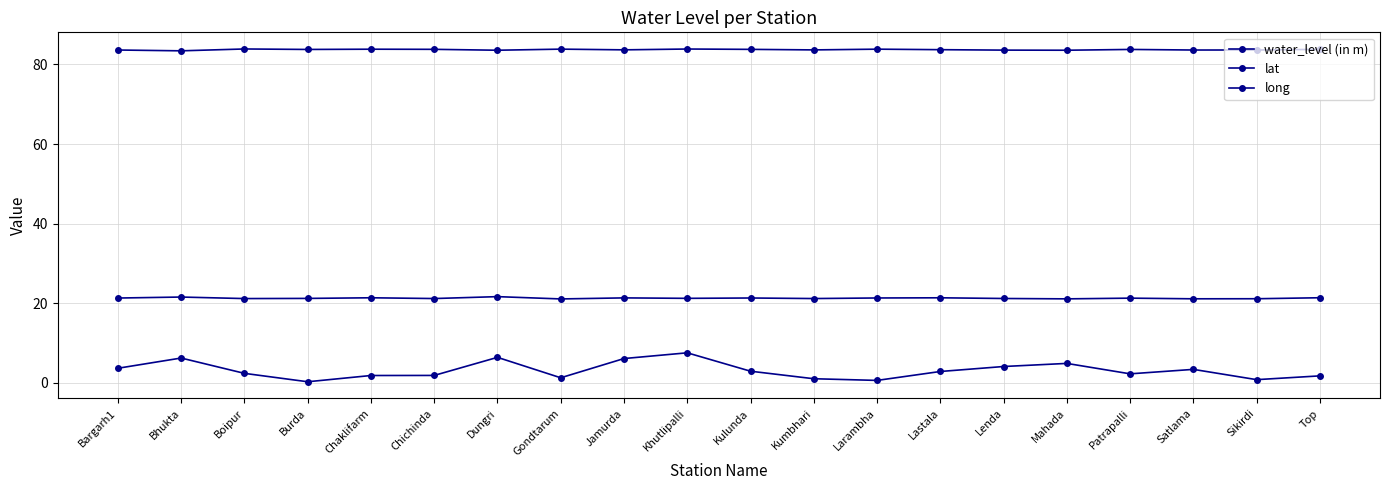

How many lines are shown in the chart?

3